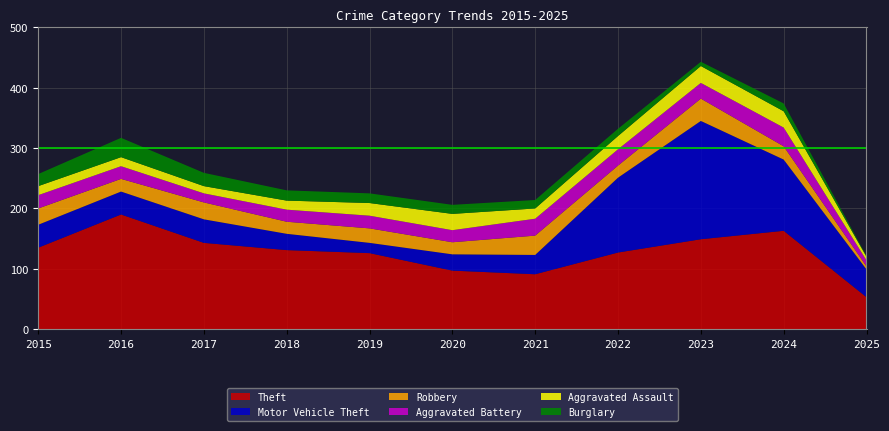

Reading left to right, list all the values displayed in this chart.

Theft: 135	190	143	131	126	97	91	127	149	163	53
Motor Vehicle Theft: 38	38	39	27	17	27	32	124	196	118	46
Robbery: 27	21	28	20	24	20	32	20	37	22	5
Aggravated Battery: 22	21	15	20	21	20	28	27	26	31	10
Aggravated Assault: 15	15	12	15	21	27	17	22	28	27	6
Burglary: 20	32	22	17	16	15	14	12	7	13	1